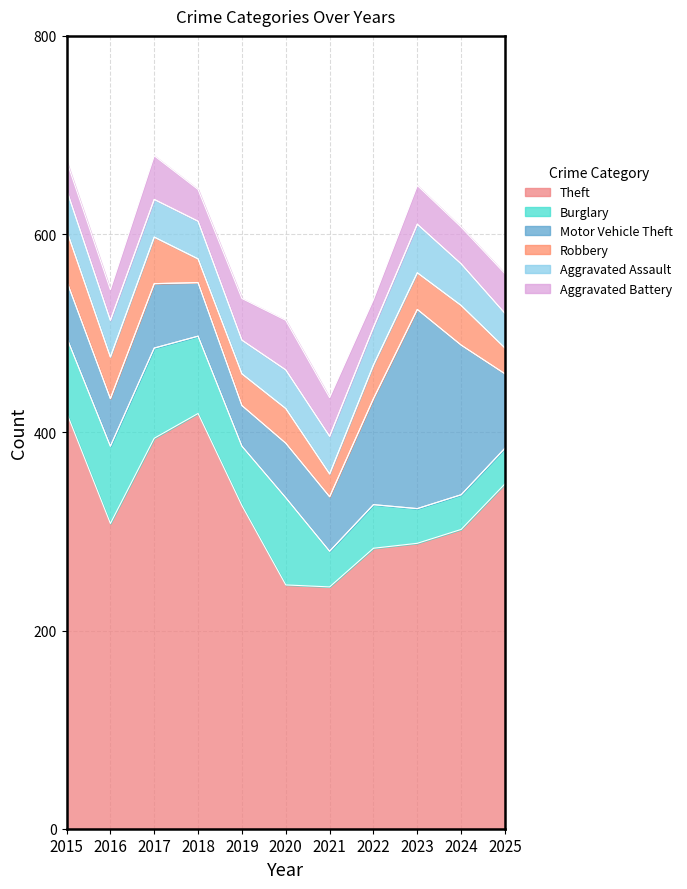

Is it true that Robbery equals 51 at 2015?

True